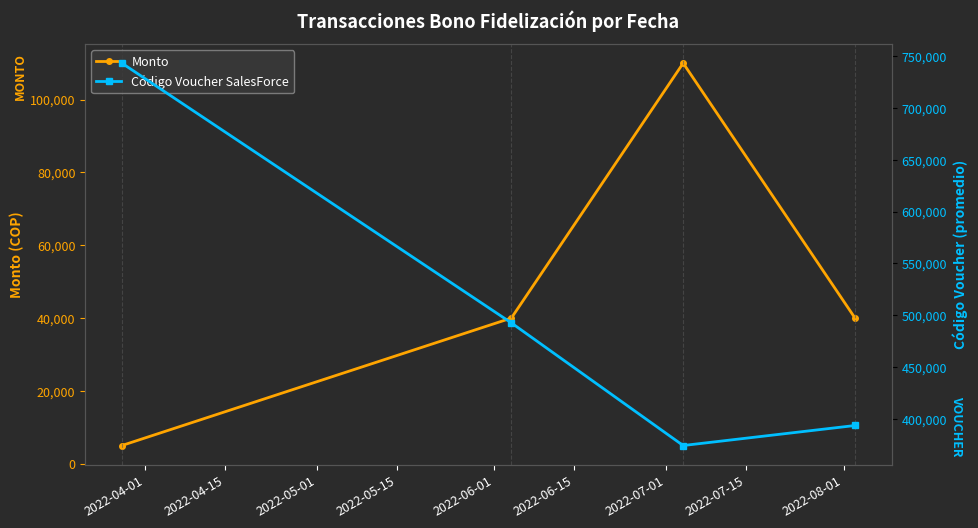

True or false: Monto has more than 0 interior local peaks.

True